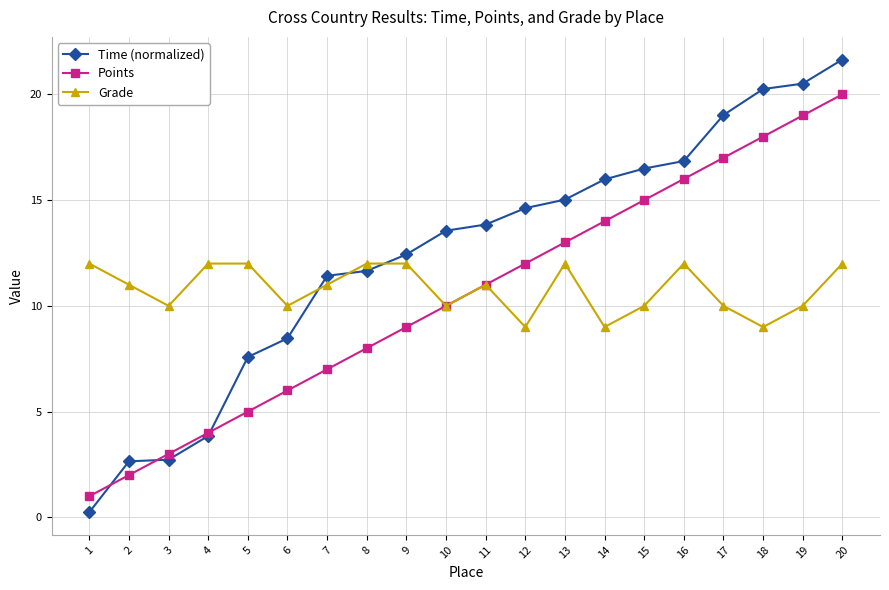

How many lines are shown in the chart?

3